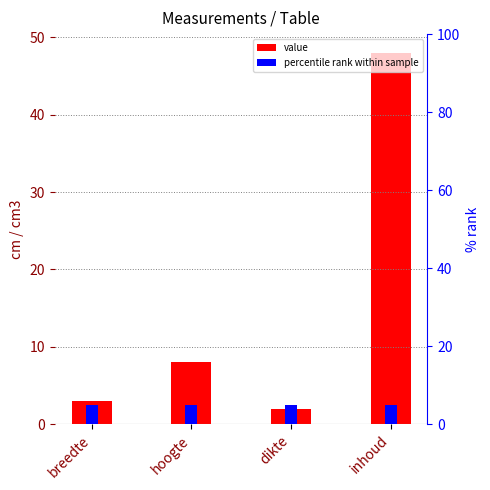

What is the maximum value shown in the chart?

48